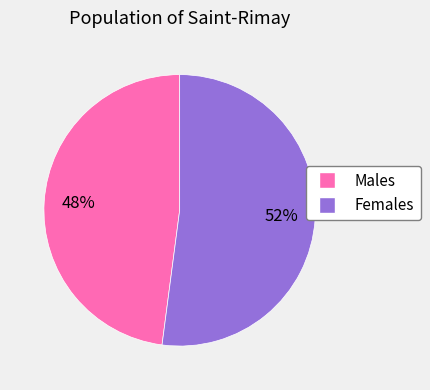

To the nearest percent, what is the average slice percentage?

50%